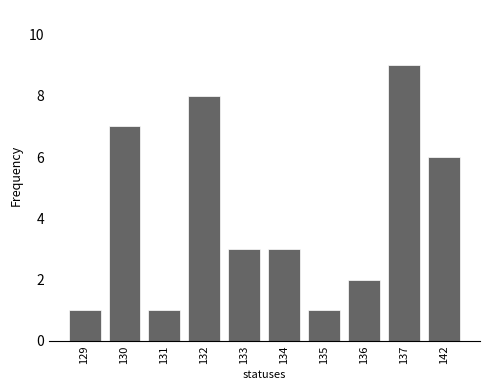

Approximately how many times larger is the value at 130 compared to 133?

2.3